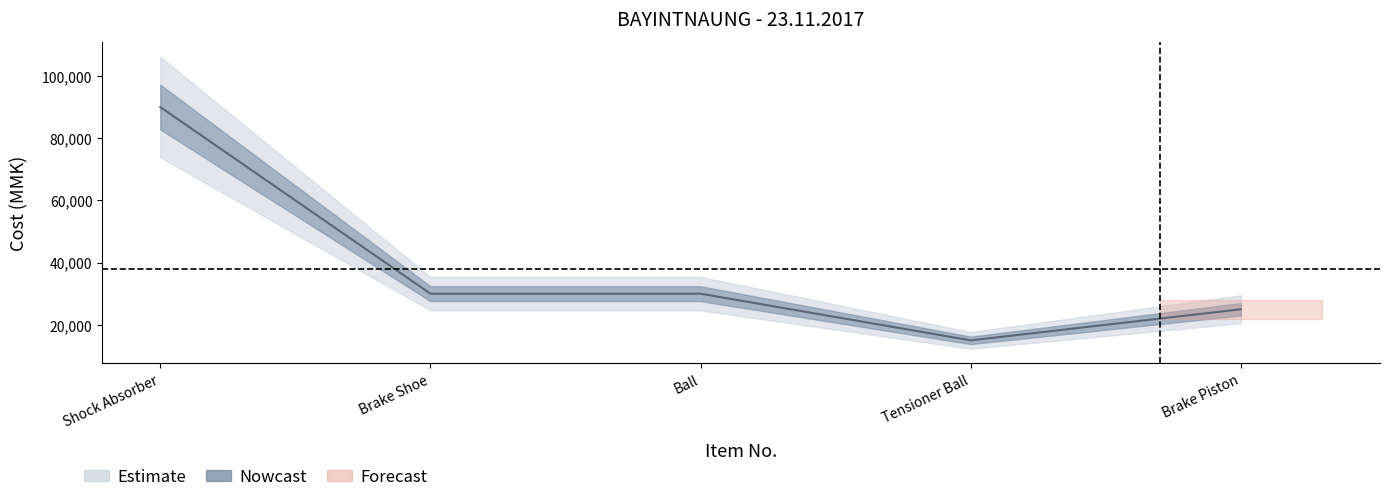

List the labels in order of value, smallest first.

Tensioner Ball, Brake Piston, Brake Shoe, Ball, Shock Absorber